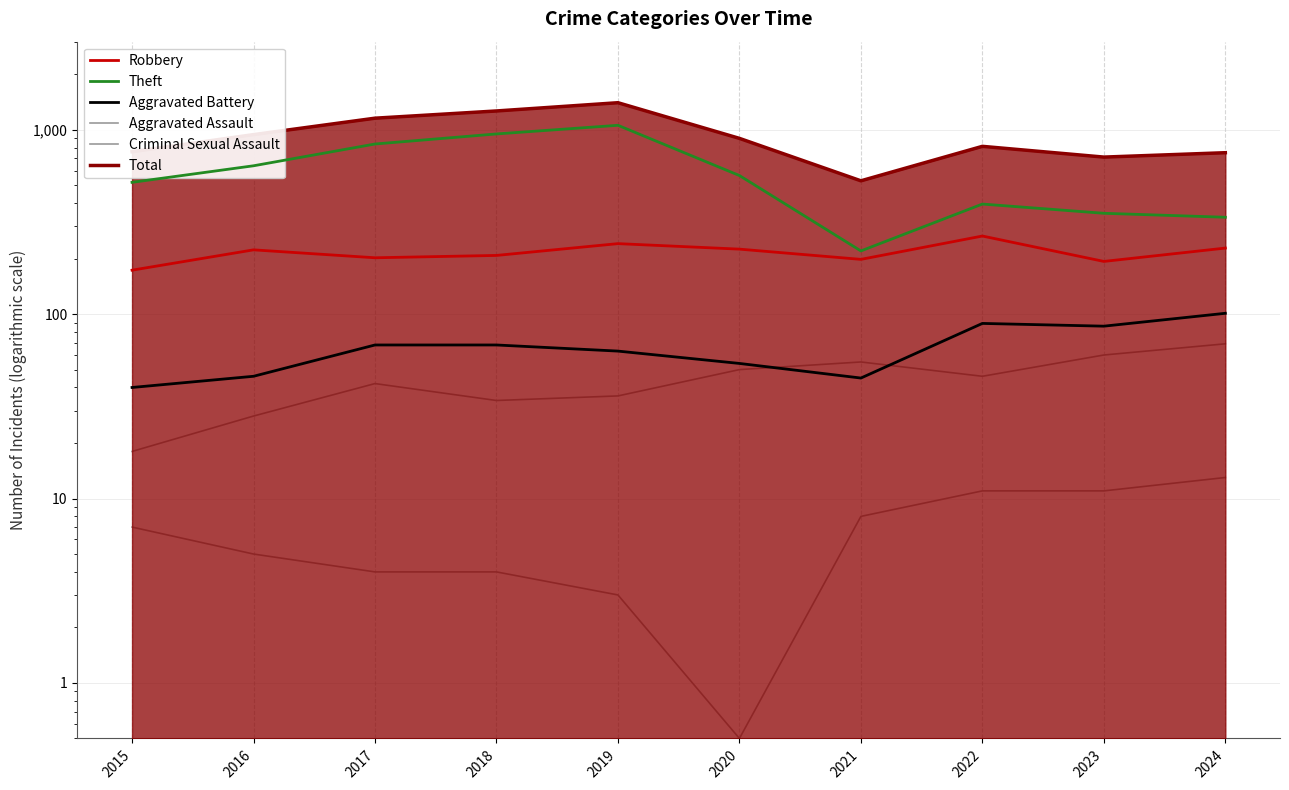

The Robbery series shows 55.6 at 2016. True or false?

False